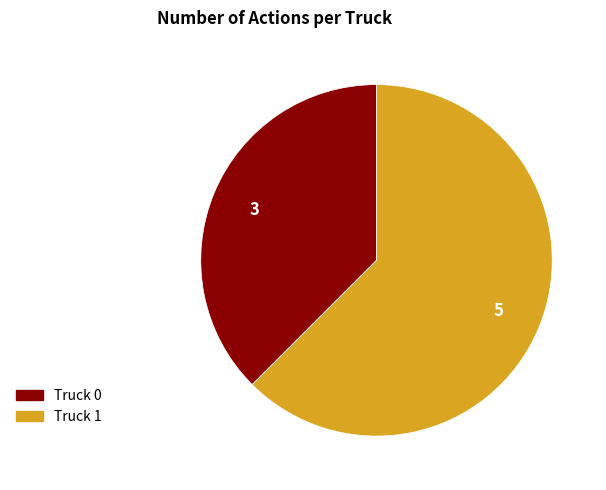

How many slices are in this pie chart?

2